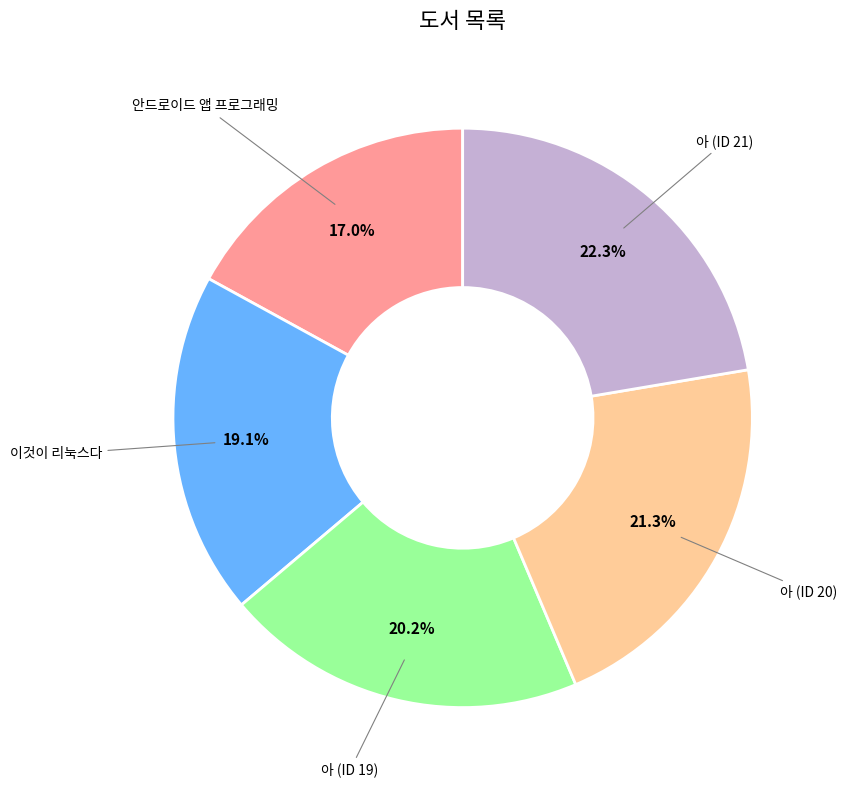

Does any single category account for the majority?

No